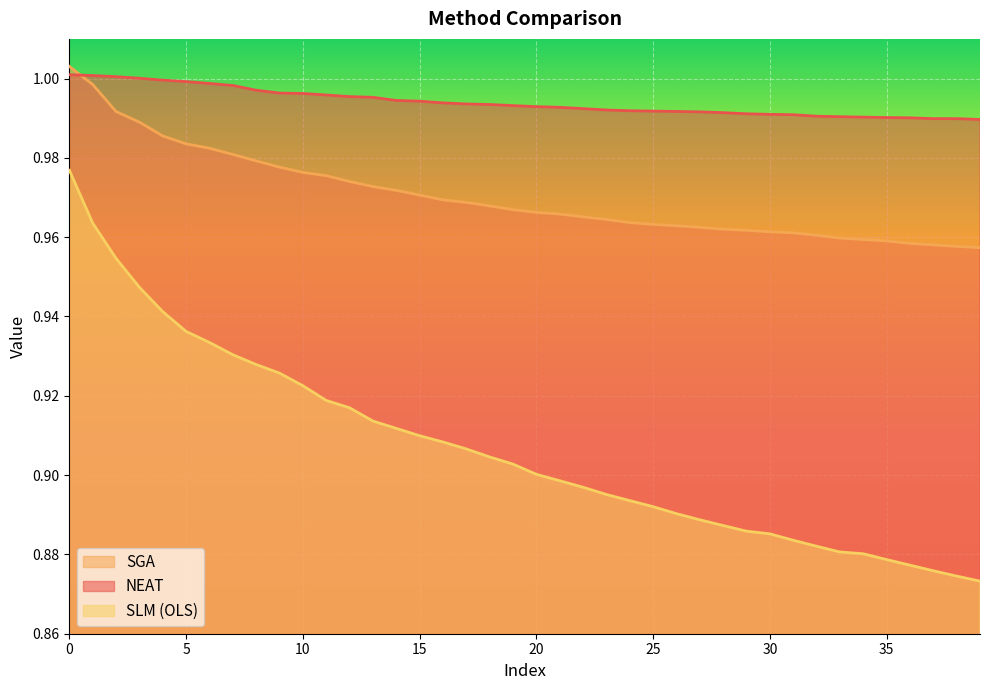

How many data points does each series have?

40